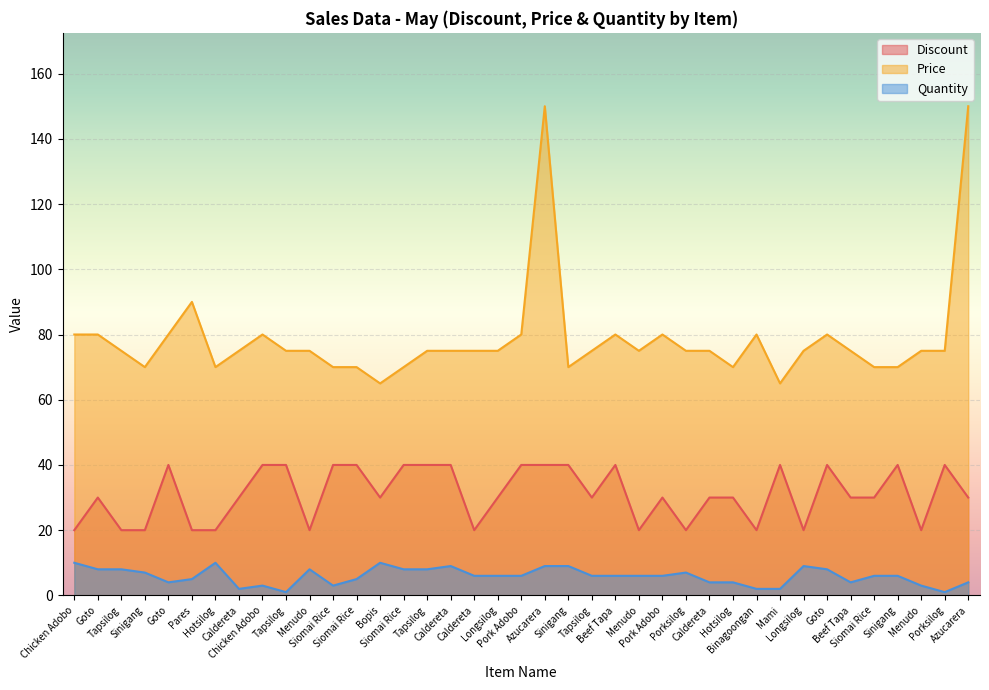

What is the difference between the second highest and minimum values in the Discount series?

20